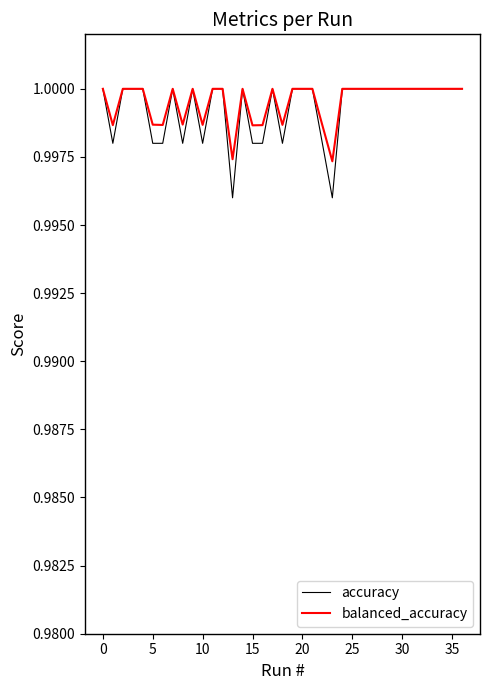

Which series has the widest spread of values?

accuracy